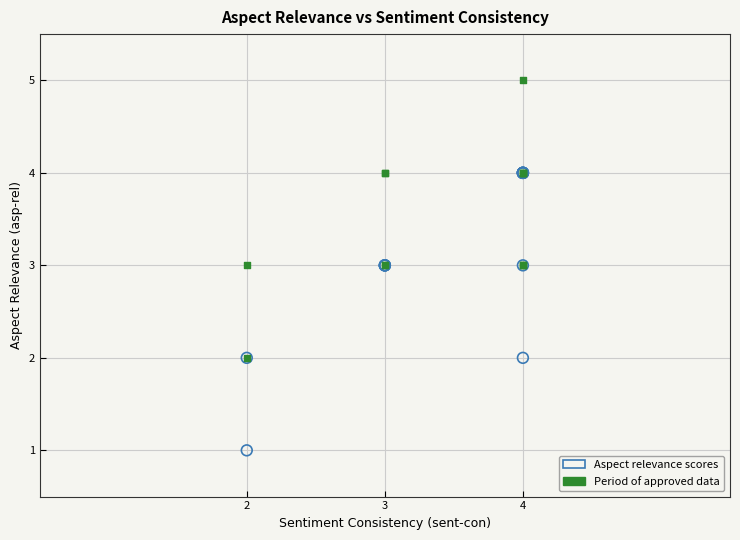

What are all the series names shown in the legend?

Aspect relevance scores, Period of approved data